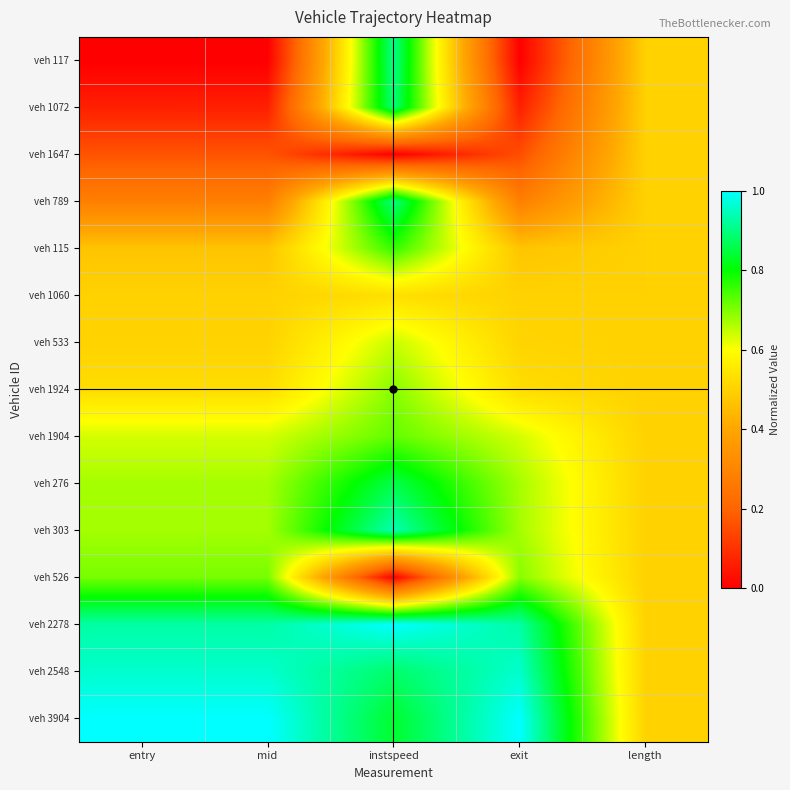

At how many categories does at least one series exceed 0?

5